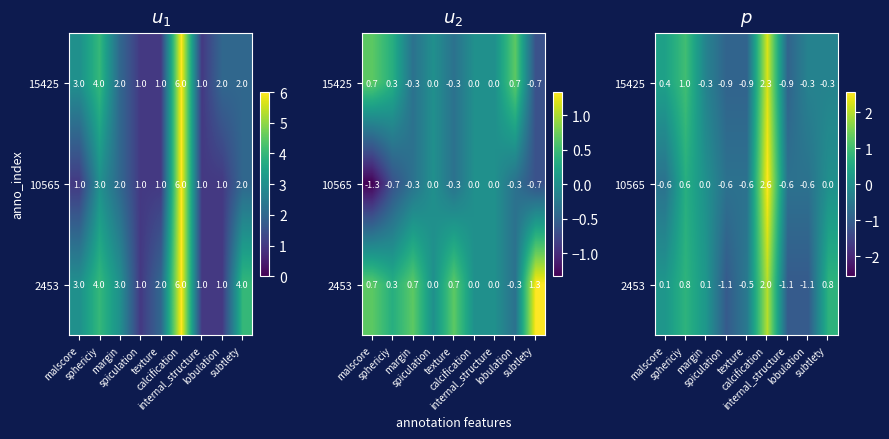

List the labels in order of 15425 value, smallest first.

spiculation, texture, internal_structure, margin, lobulation, subtlety, malscore, sphericiy, calcification